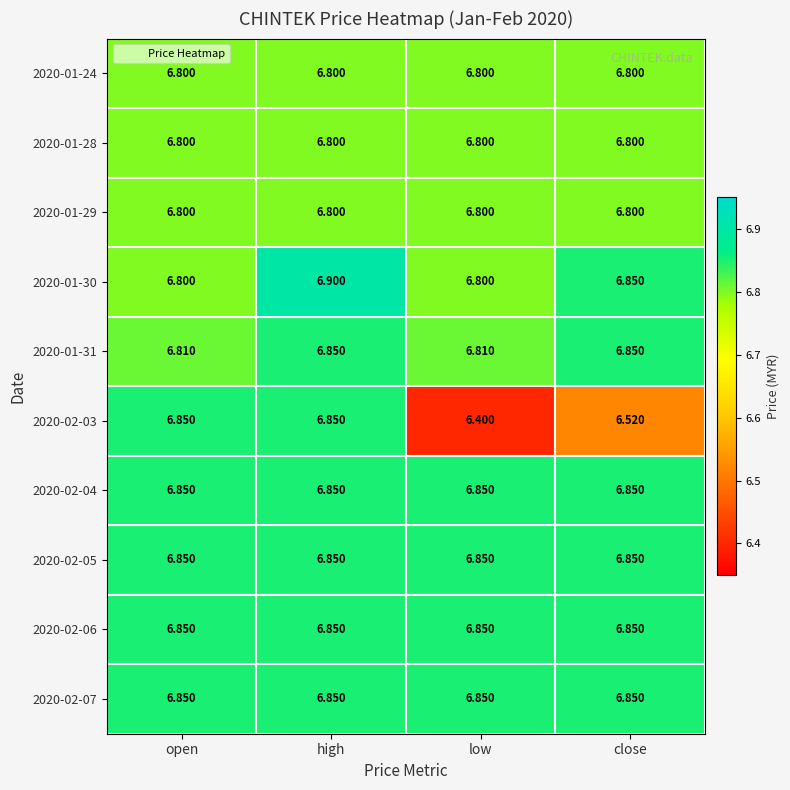

At which category does the chart reach its minimum across all series?

low